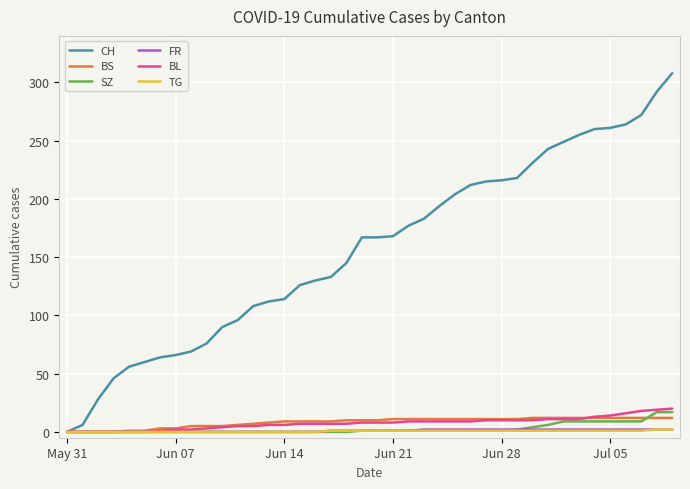

Which series has the largest total across all categories?

CH